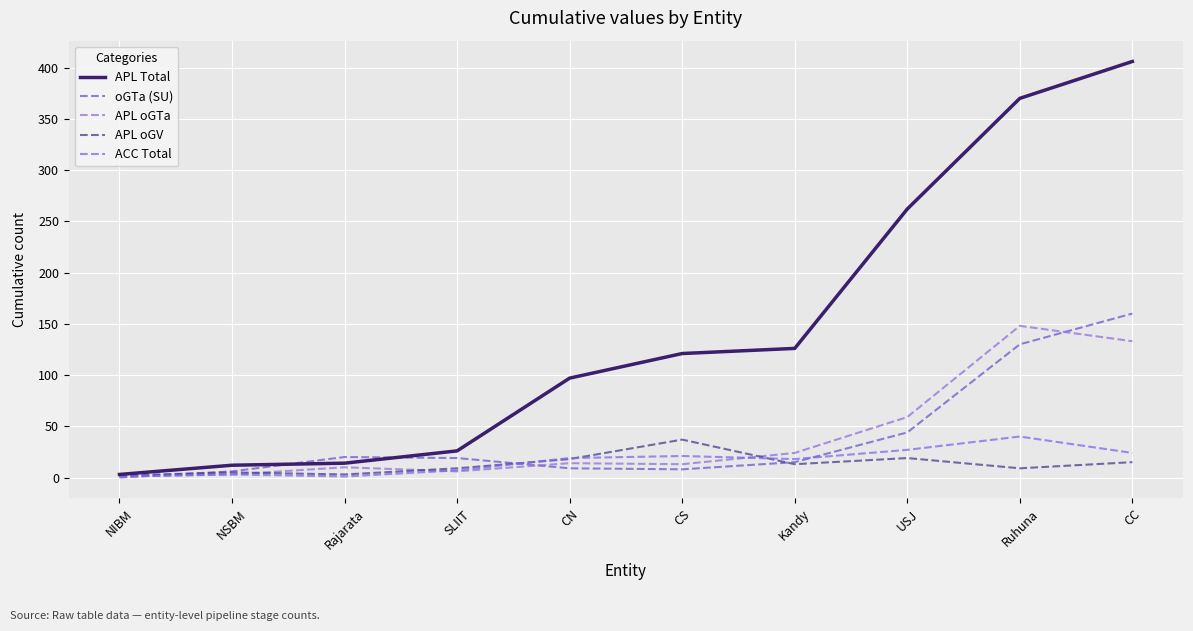

The value of APL Total at CC is 209. True or false?

False